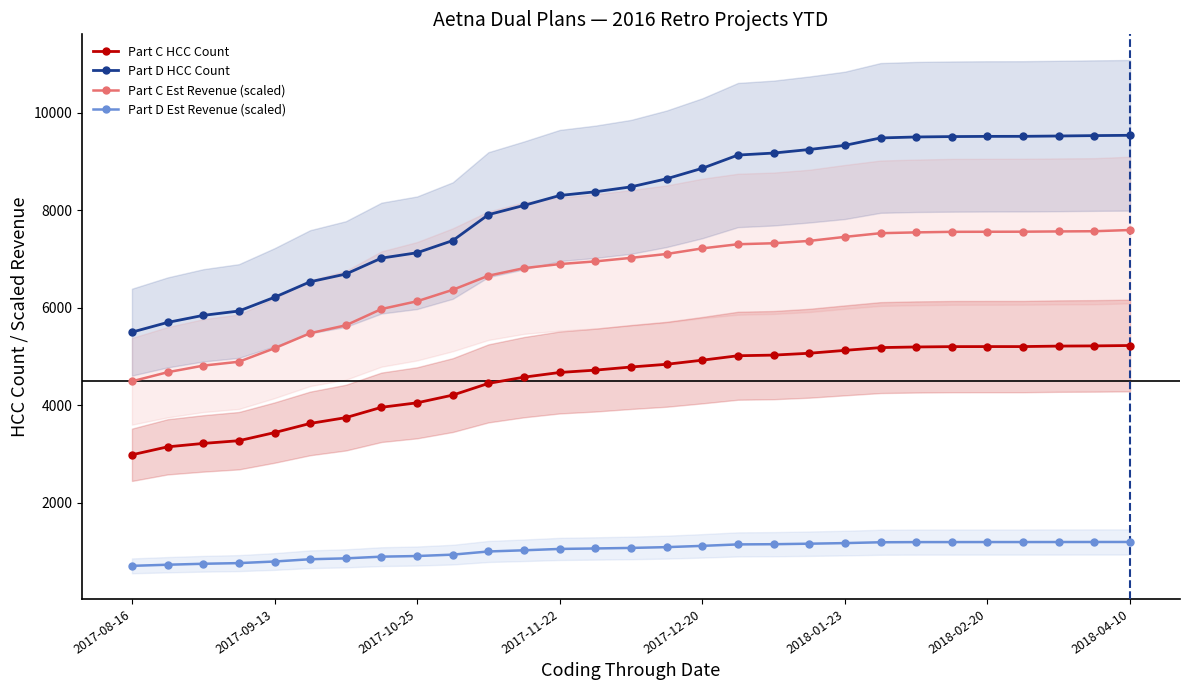

The value of Part C Est Revenue (scaled) at 2017-08-16 is 1387.4. True or false?

False